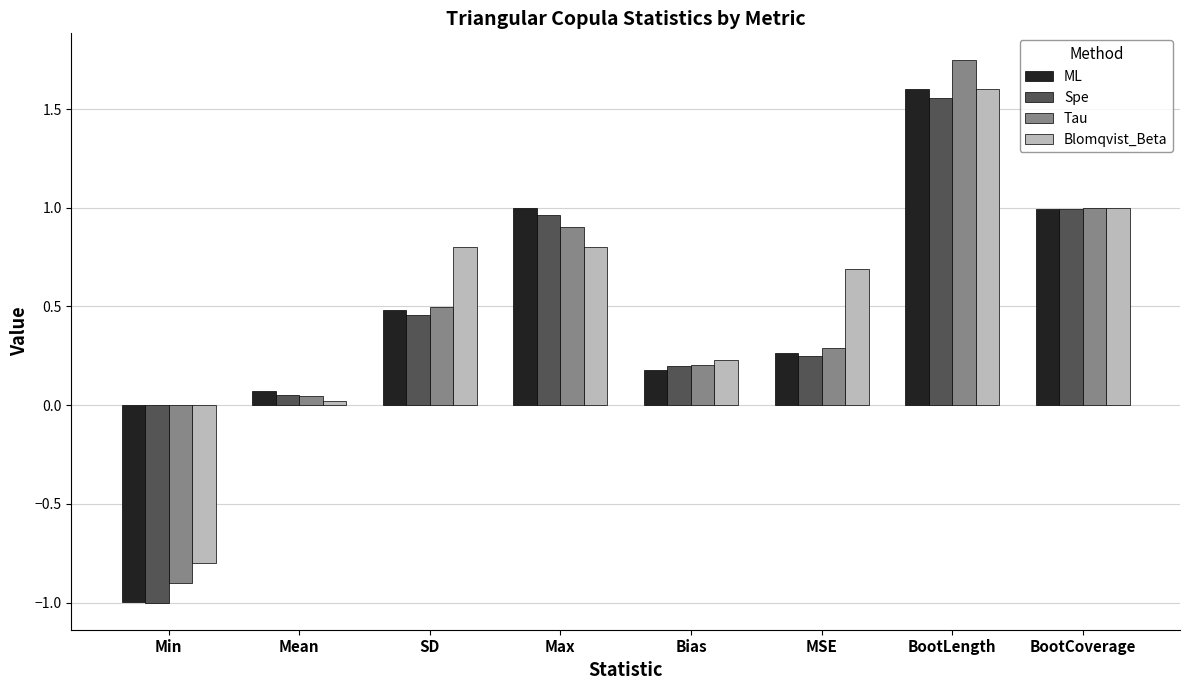

Which series changed the most between Min and Bias?

Spe